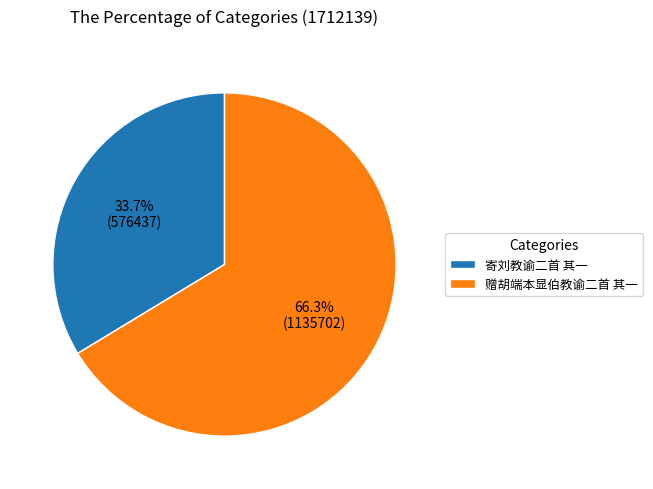

Count the number of slices in the pie.

2